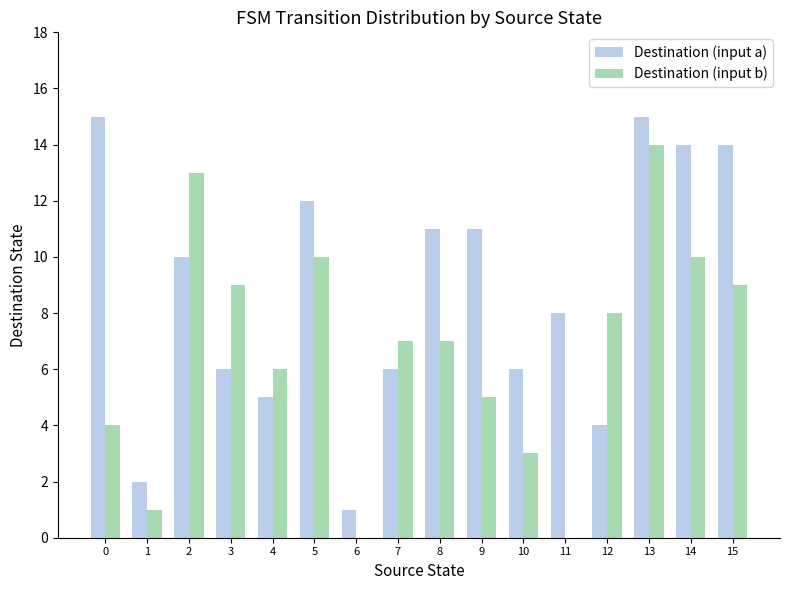

Reading left to right, transcribe all the data shown in this chart.

Destination (input a): 0=15	1=2	2=10	3=6	4=5	5=12	6=1	7=6	8=11	9=11	10=6	11=8	12=4	13=15	14=14	15=14
Destination (input b): 0=4	1=1	2=13	3=9	4=6	5=10	6=0	7=7	8=7	9=5	10=3	11=0	12=8	13=14	14=10	15=9